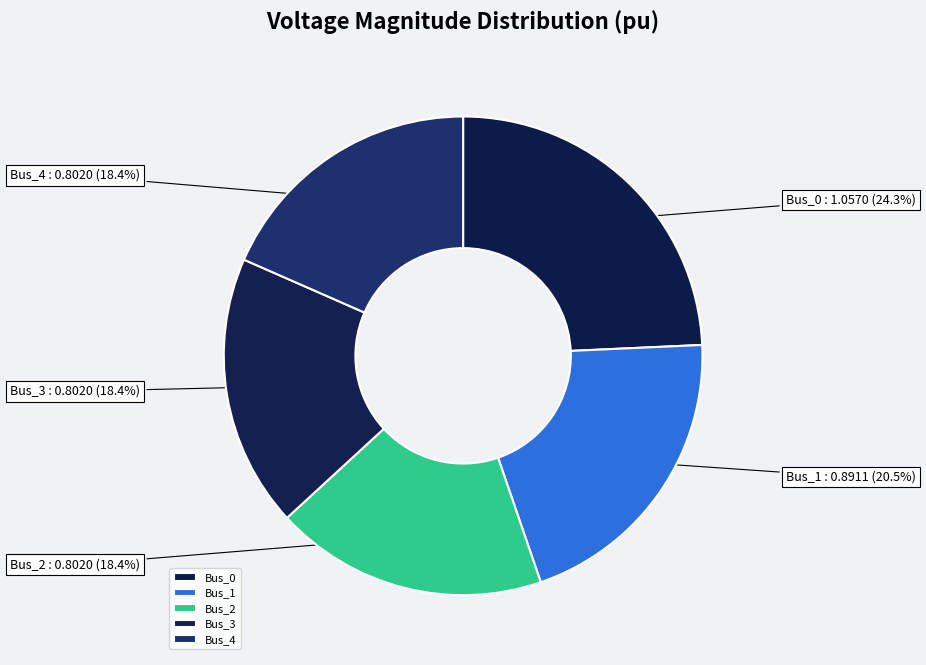

Which category has the biggest portion of the pie?

Bus_0